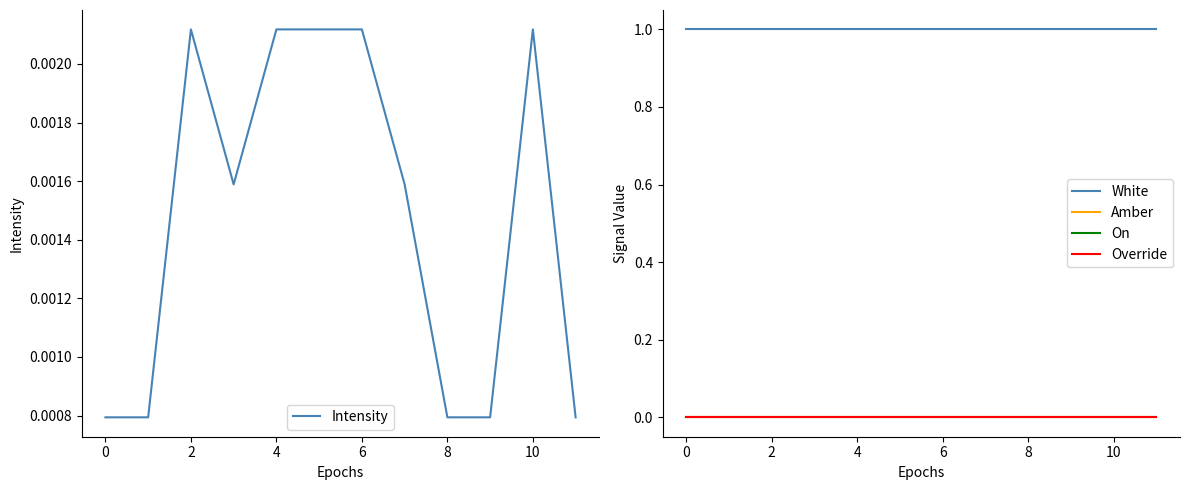

Between 8 and 4, which is larger?

4